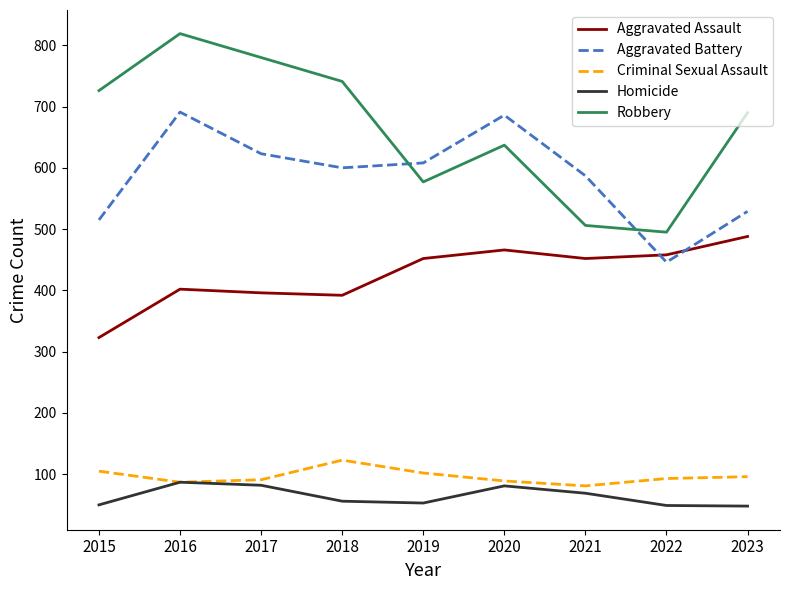

What is the total value across all series at 2019?

1792